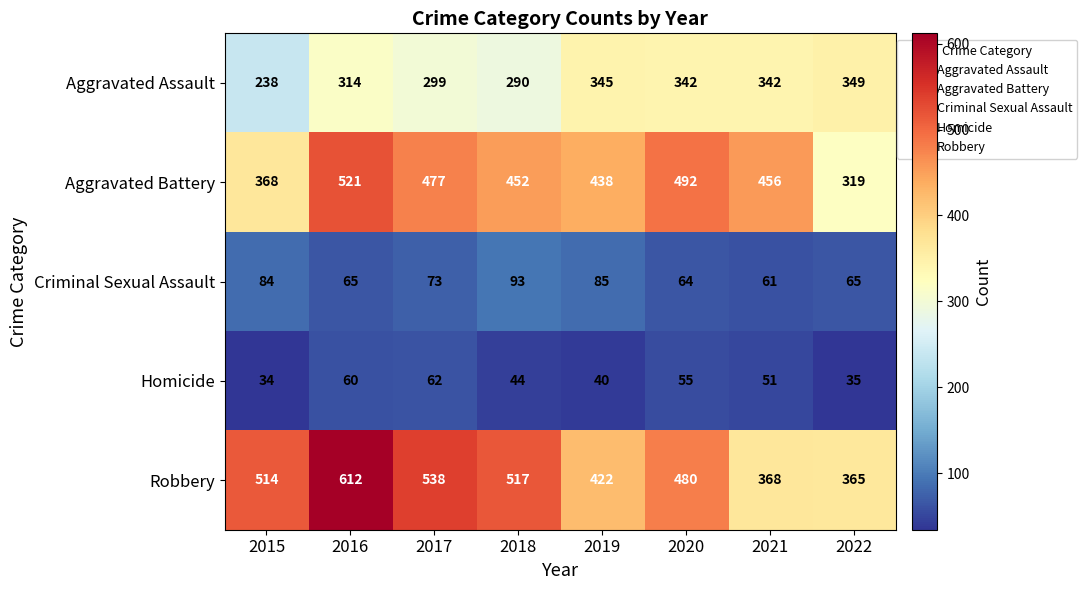

Where does the Criminal Sexual Assault series first go above 73?

2015